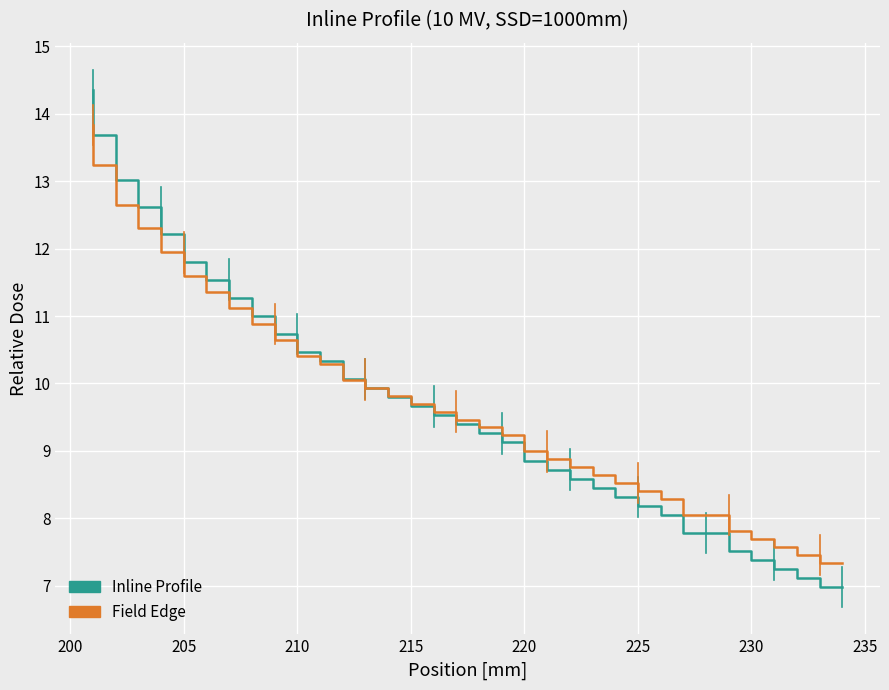

Is it true that Inline Profile equals 14.1 at 20?

False